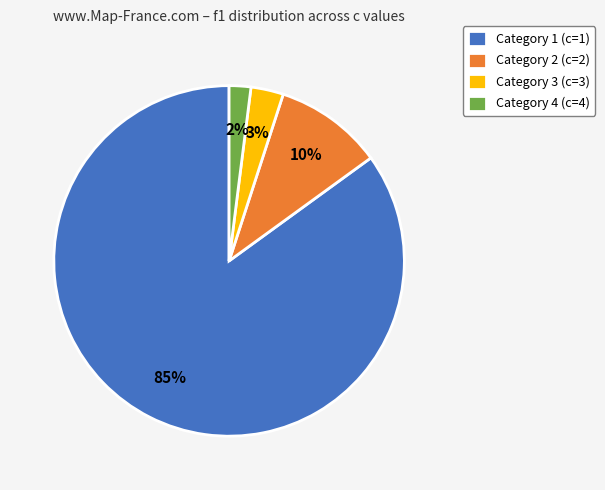

Combined, do Category 3 (c=3) and Category 4 (c=4) account for over 50%?

No